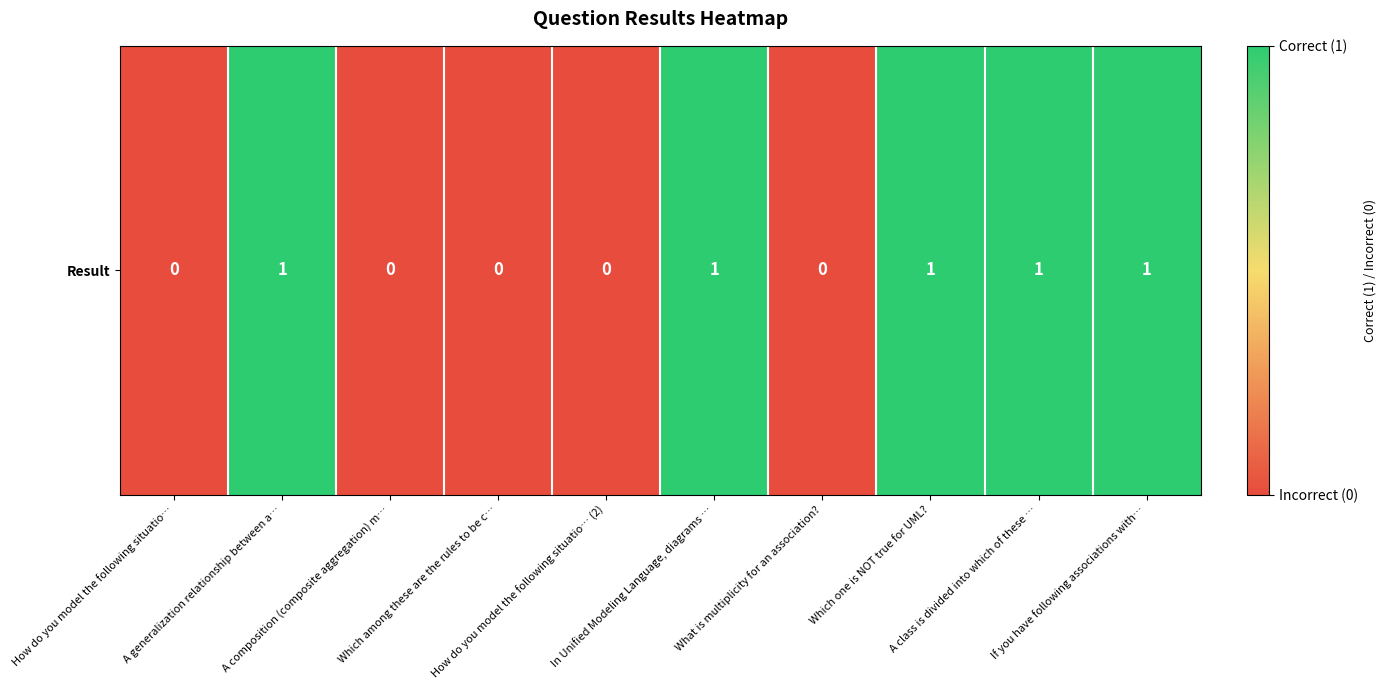

The value at How do you model the following situatio… is 0. True or false?

True